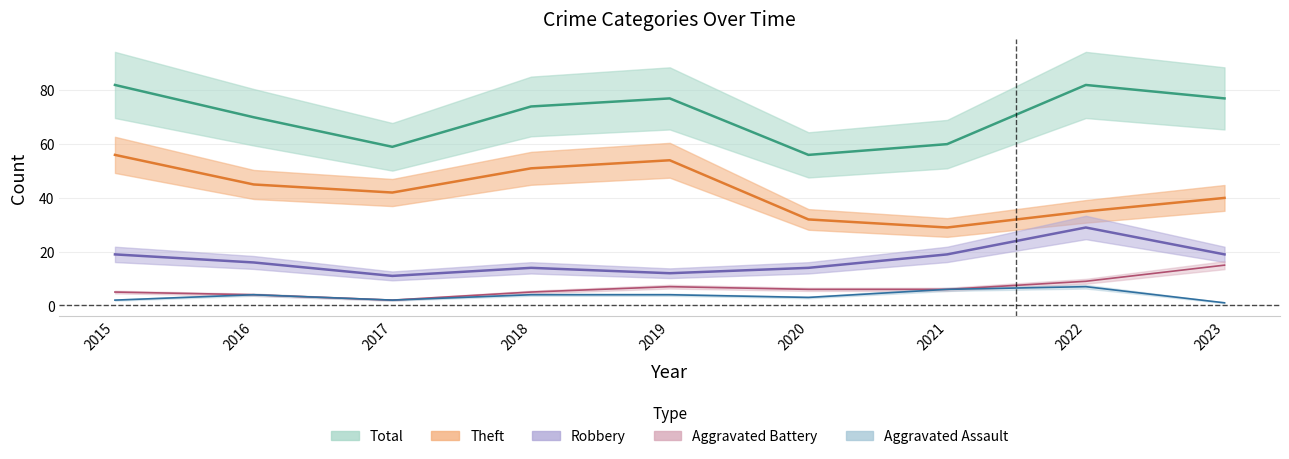

How many interior local peaks does the Robbery series have?

2